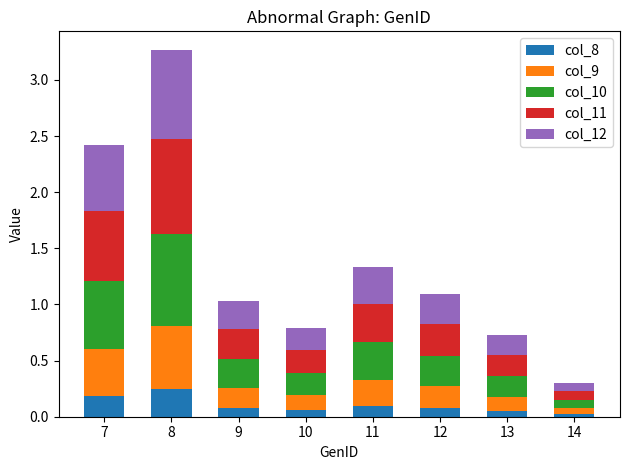

At which category is the sum across all series the highest?

8